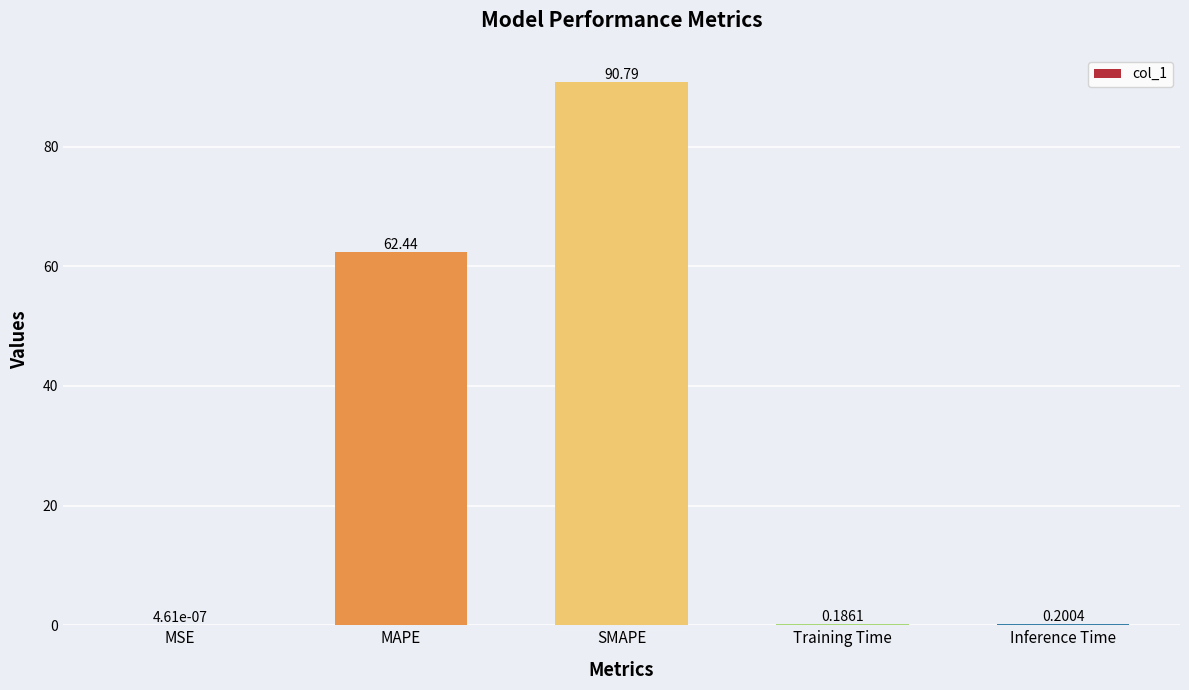

How many series are shown in this chart?

1